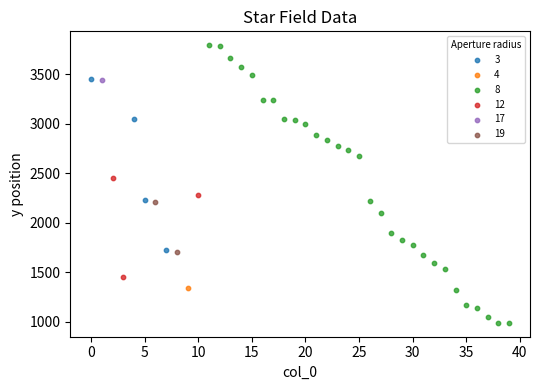

Which series contains the lowest Y value?

8